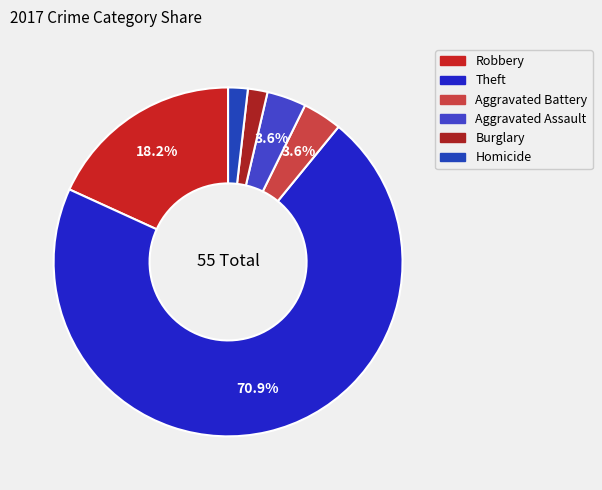

How many slices are in this pie chart?

6